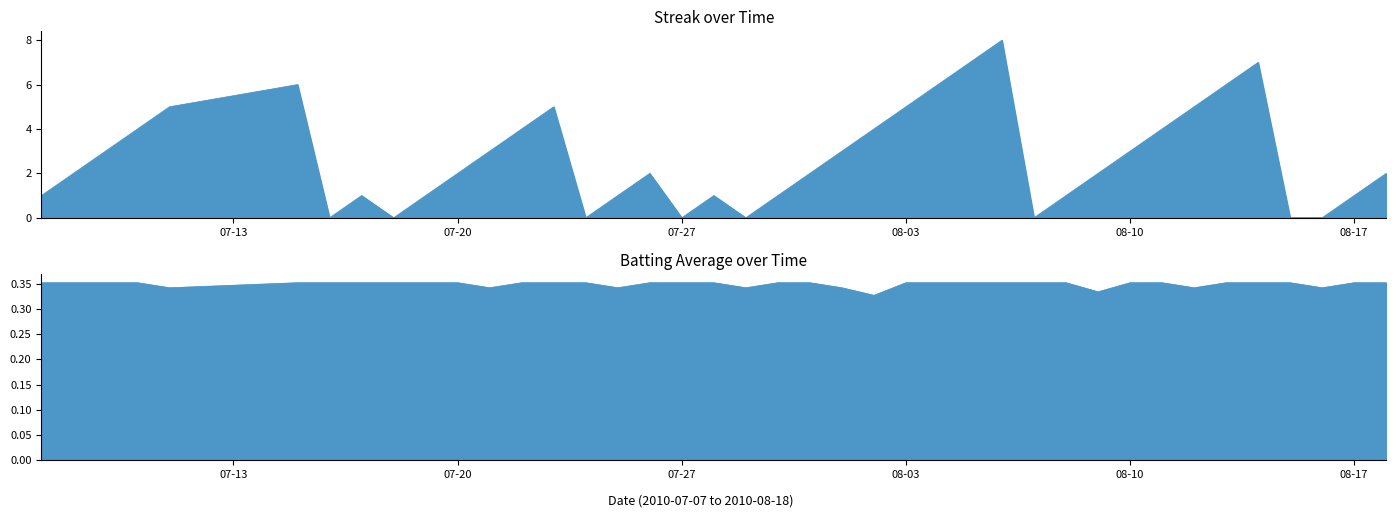

True or false: Batting Average1 has more than 2 interior local peaks.

False